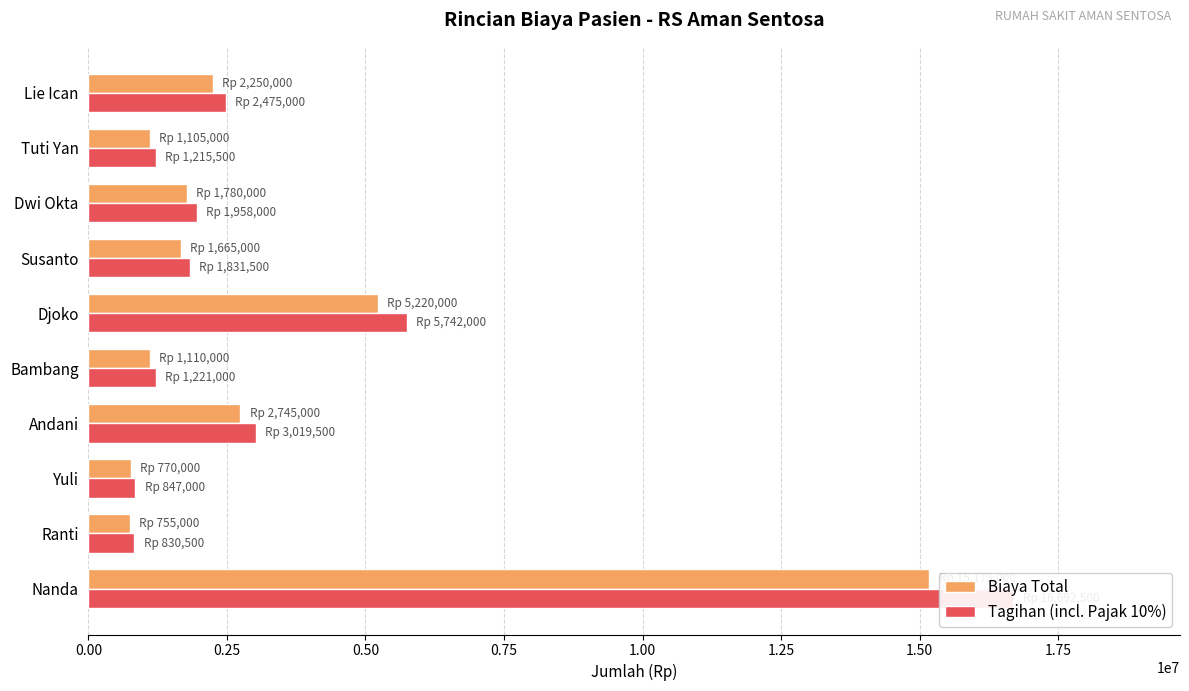

Which series has the largest total across all categories?

Tagihan (incl. Pajak 10%)